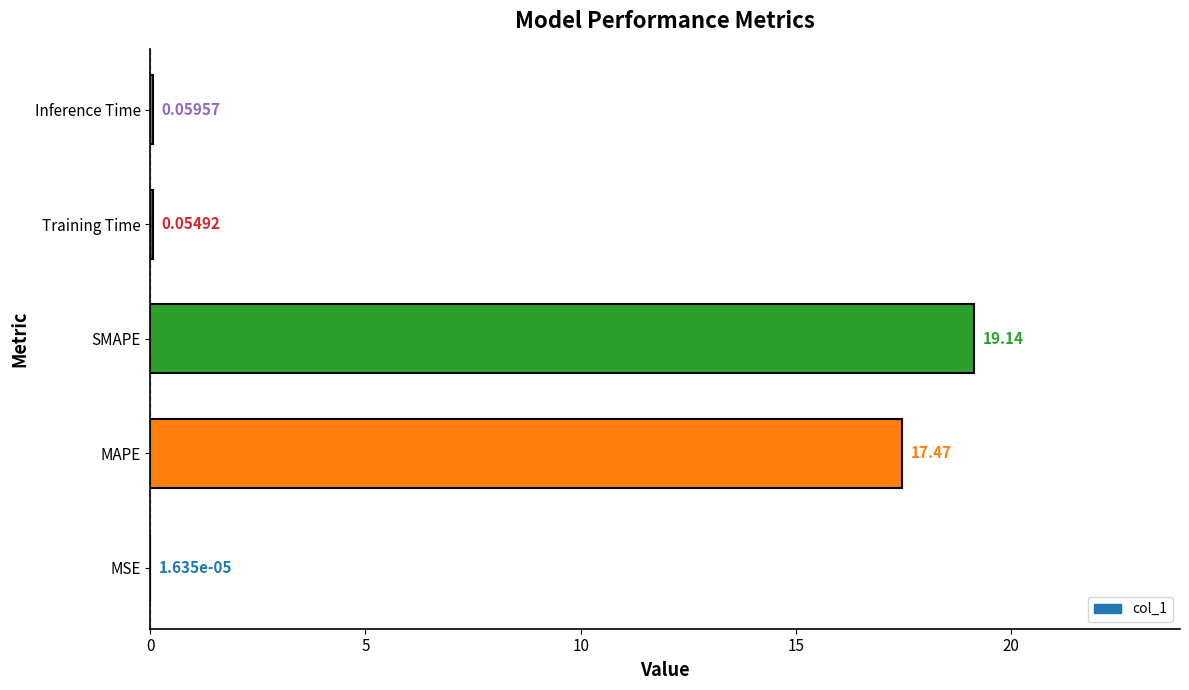

What is the sum of all values?

36.7